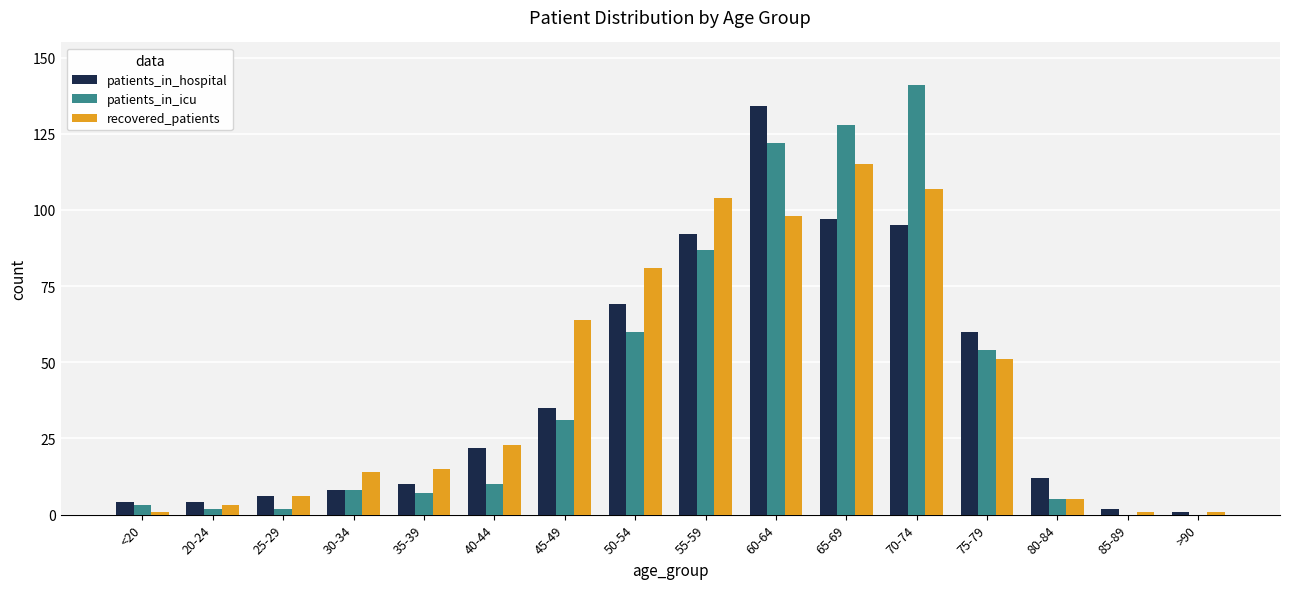

Count the number of data series in this chart.

3